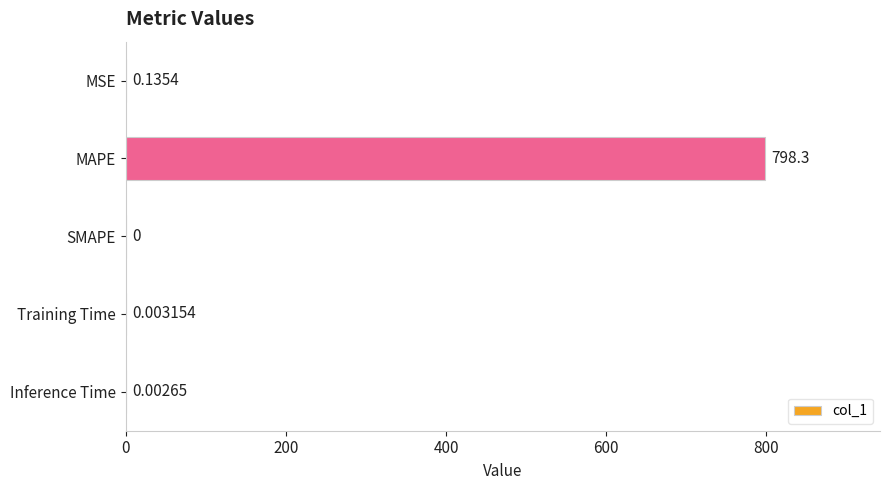

Where is the data nearest to the value 399?

MSE